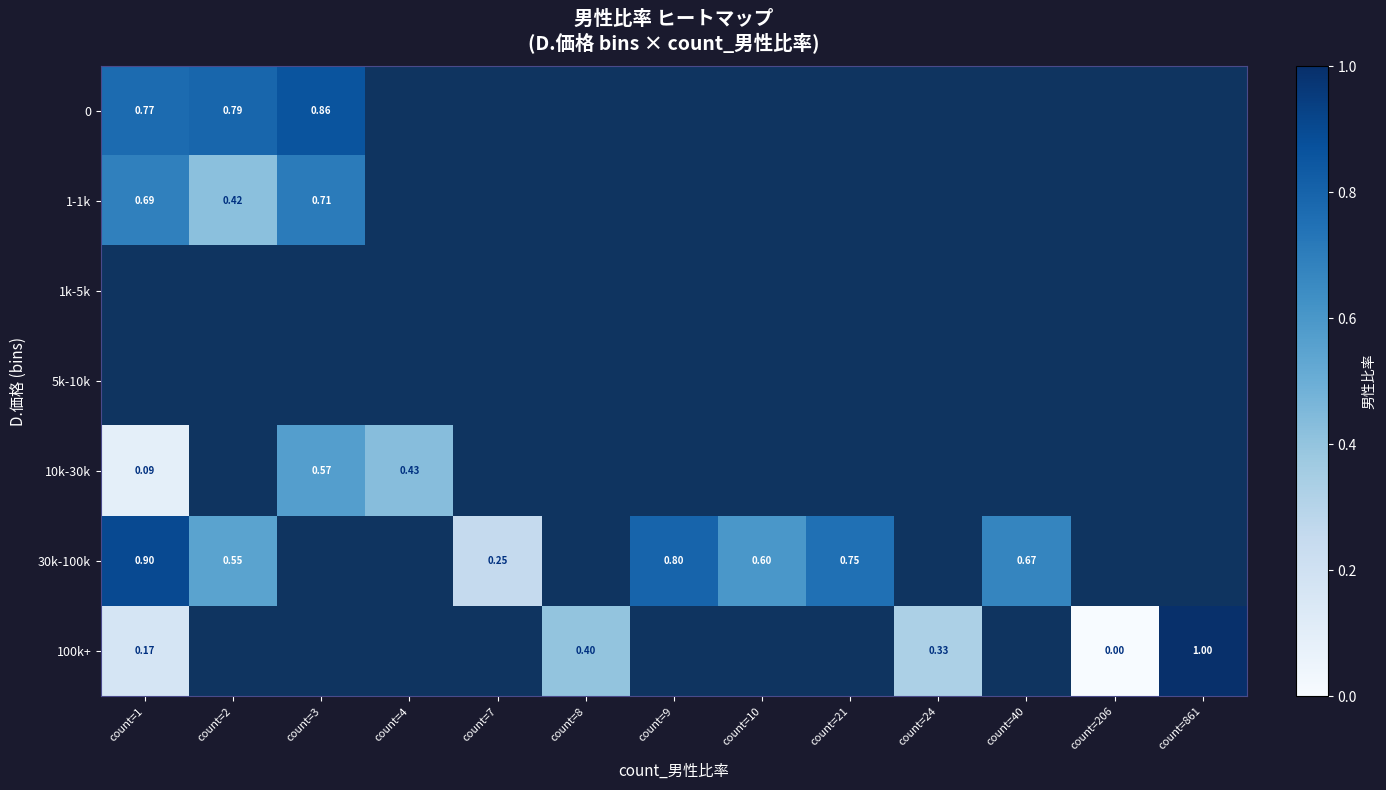

At which category does the chart reach its peak across all series?

count=861